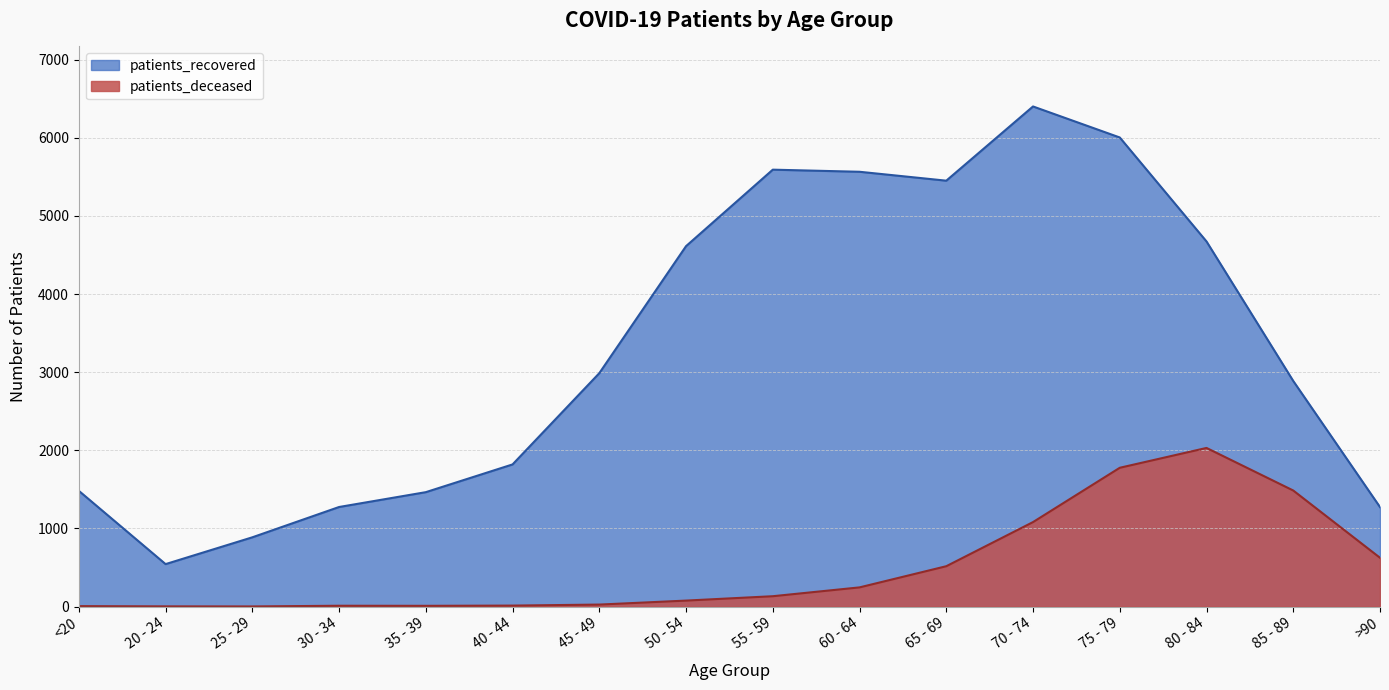

What is the average value of the patients_recovered series?

3308